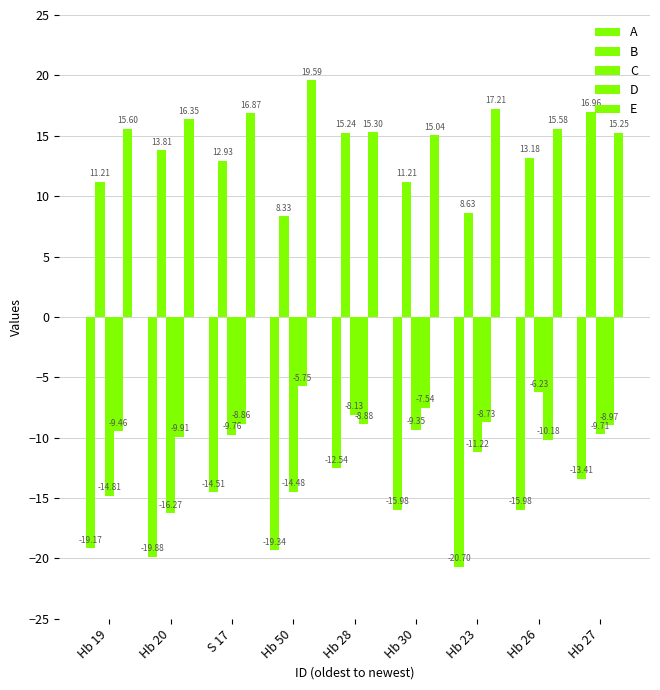

How many categories are shown in the chart?

9